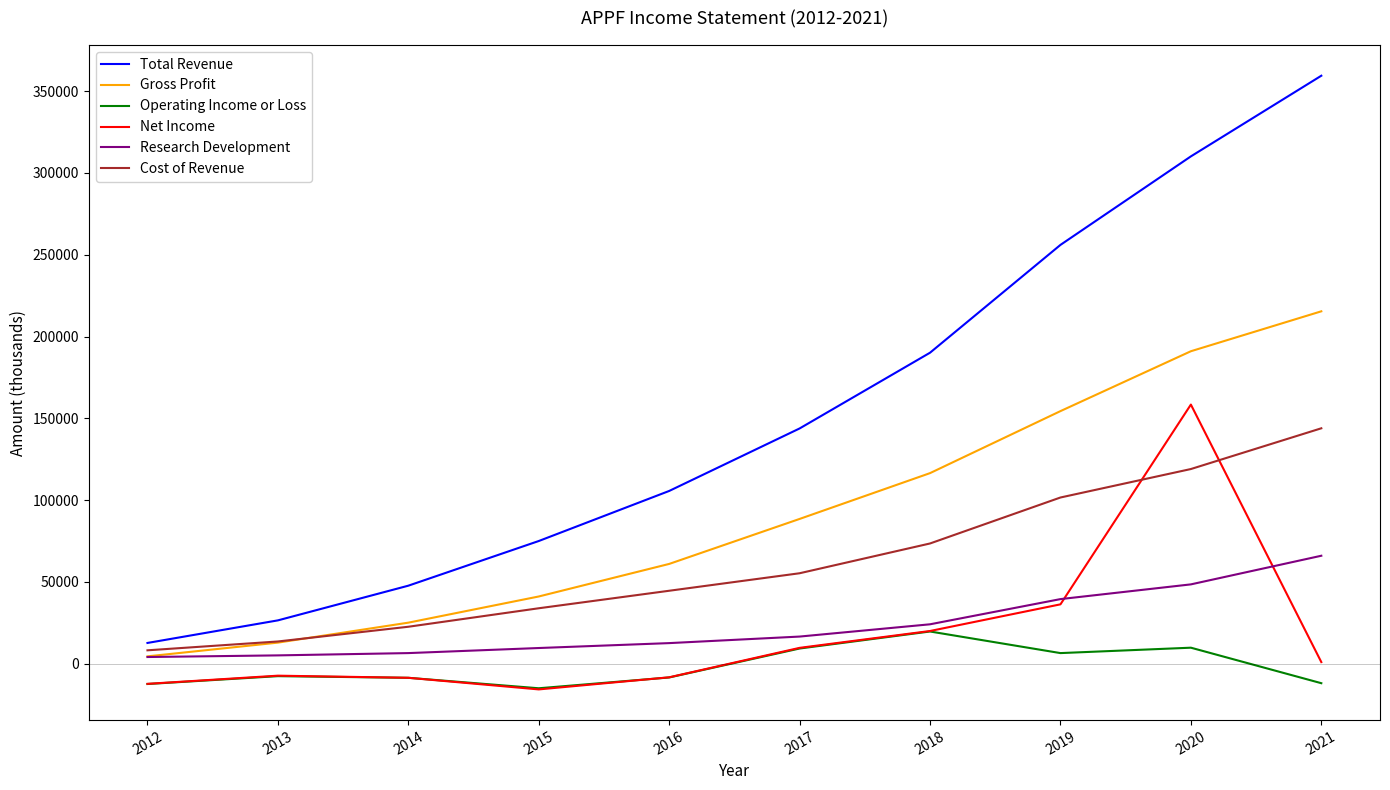

How many lines are shown in the chart?

6